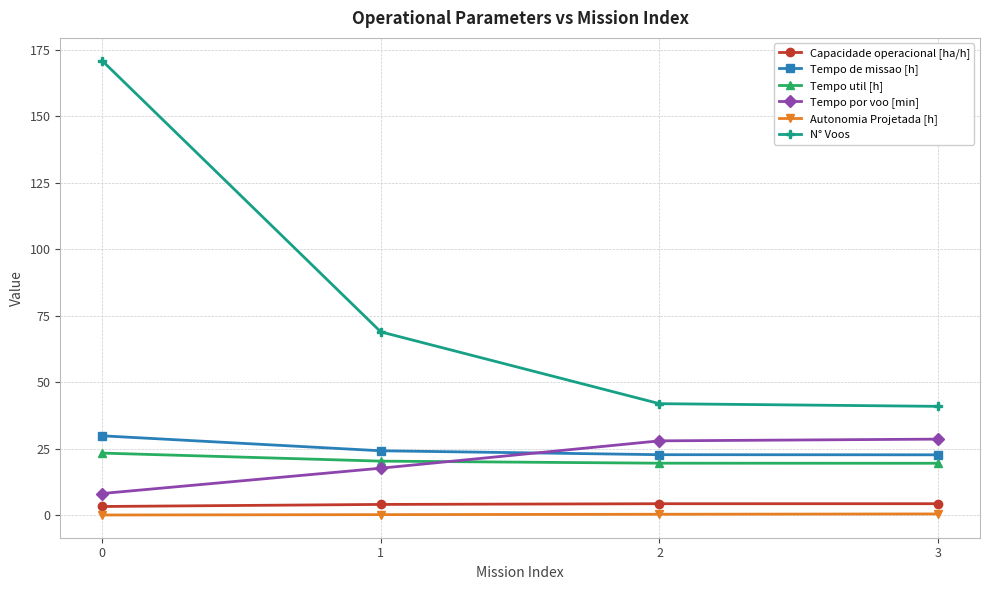

Is it true that Capacidade operacional [ha/h] equals 4.4 at 3?

True